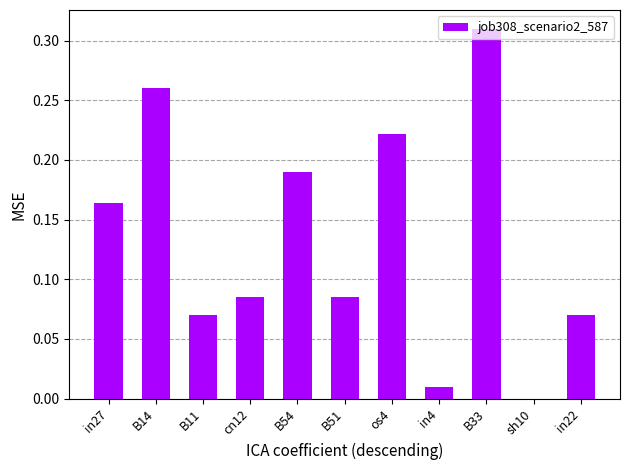

Is it true that the value at sh10 is 0.0?

True